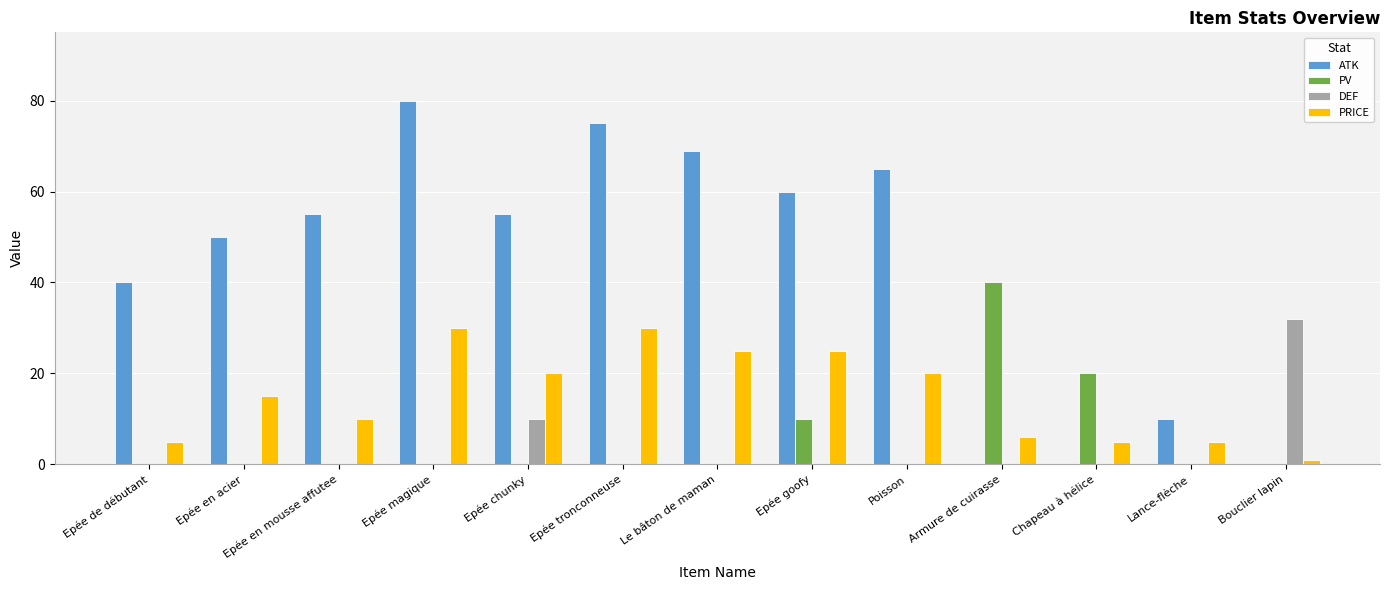

Which series changed the most between Epée de débutant and Epée magique?

ATK